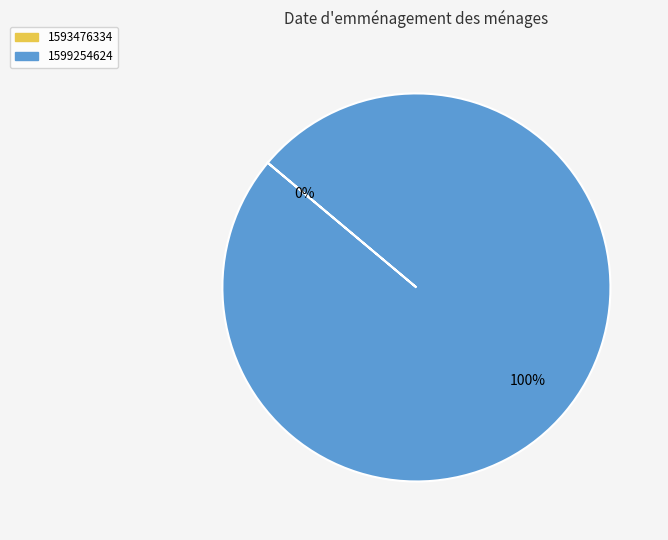

To the nearest percent, what is the difference between the largest and smallest slice percentages?

100%